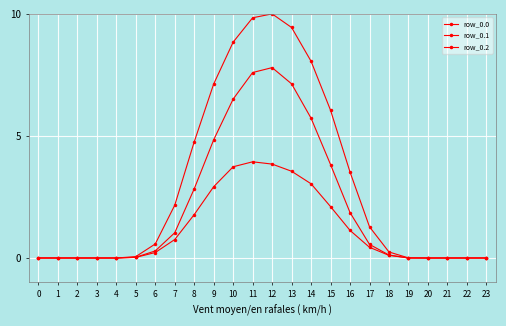

What value does the row_0.1 series have at 15?

3.8